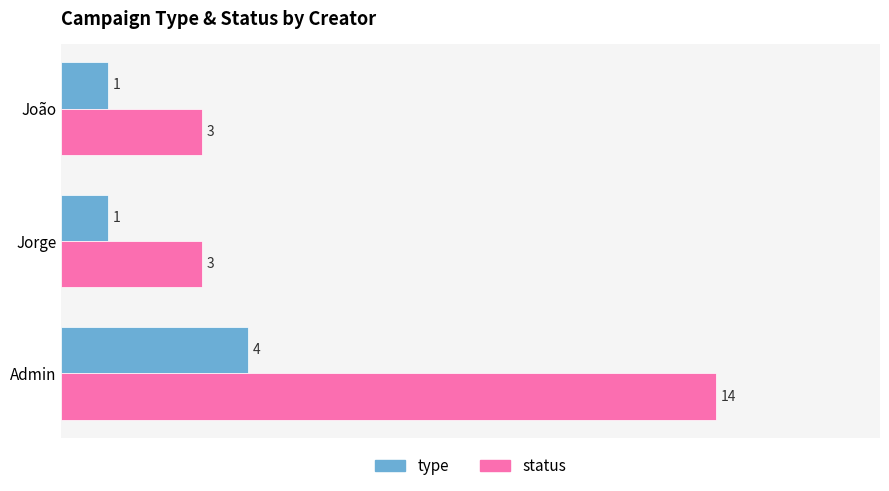

Which series has the largest range (max minus min)?

status